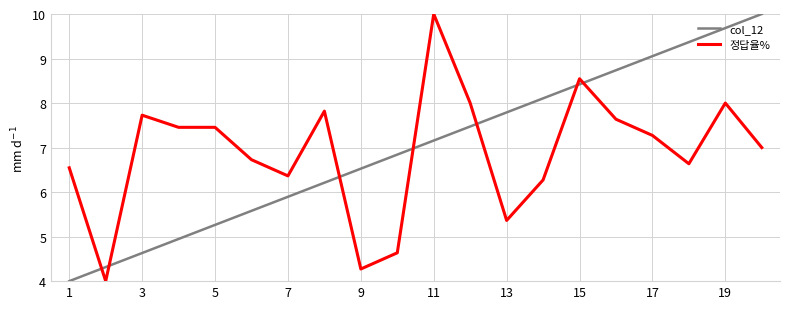

What is the highest value of the 정답율% series?

10.0